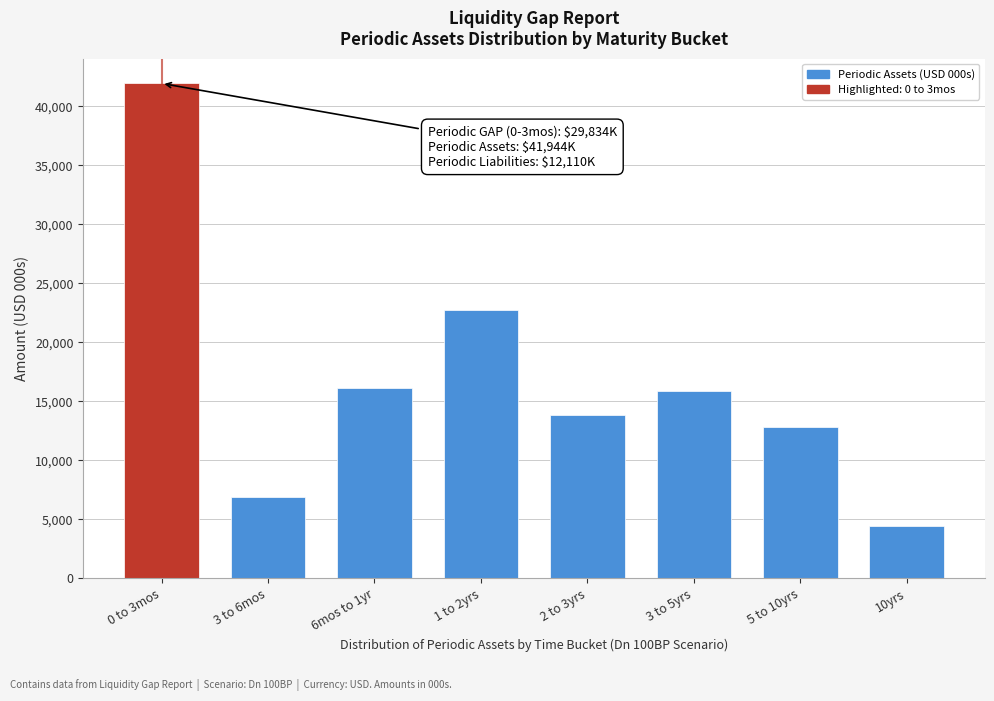

What is the value of the 2nd bar from the left?

6903.9